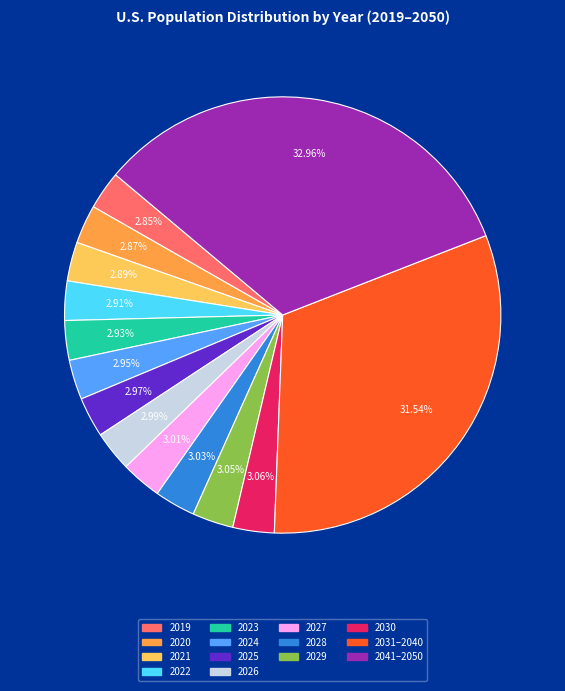

Does any single category account for the majority?

No